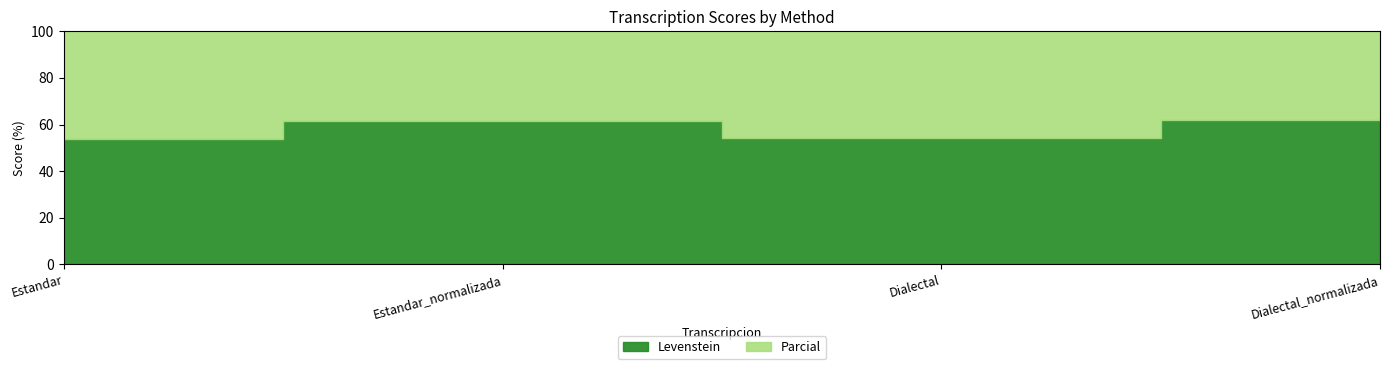

What are all the series names shown in the legend?

Levenstein, Parcial